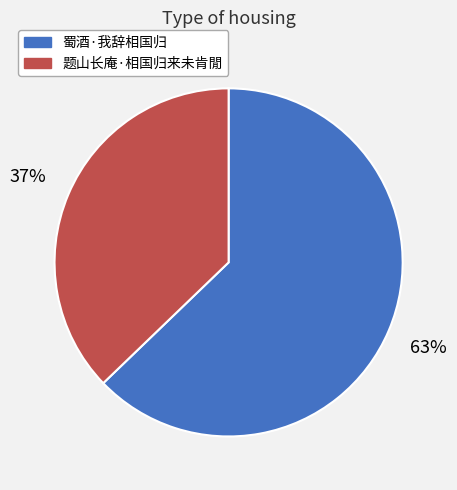

Approximately how many times larger is the value at 蜀酒·我辞相国归 compared to 题山长庵·相国归来未肯閒?

1.7